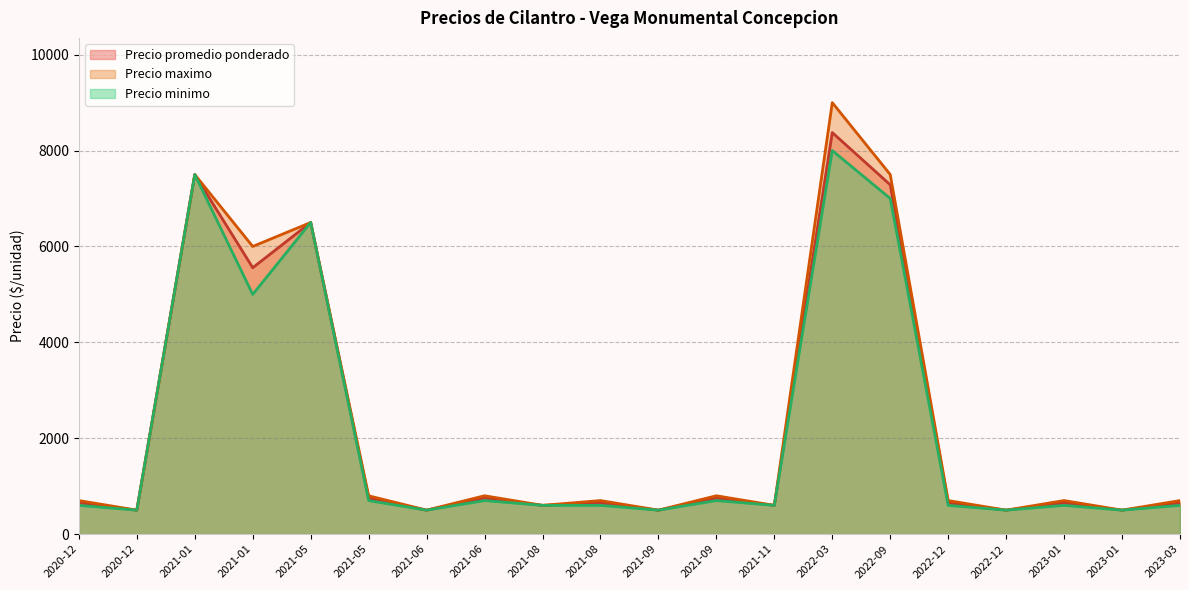

Reading left to right, what are all the values shown in this chart?

Precio promedio ponderado: 650	500	7500	5556	6500	750	500	750	600	650	500	750	600	8375	7286	650	500	650	500	650
Precio maximo: 700	500	7500	6000	6500	800	500	800	600	700	500	800	600	9000	7500	700	500	700	500	700
Precio minimo: 600	500	7500	5000	6500	700	500	700	600	600	500	700	600	8000	7000	600	500	600	500	600